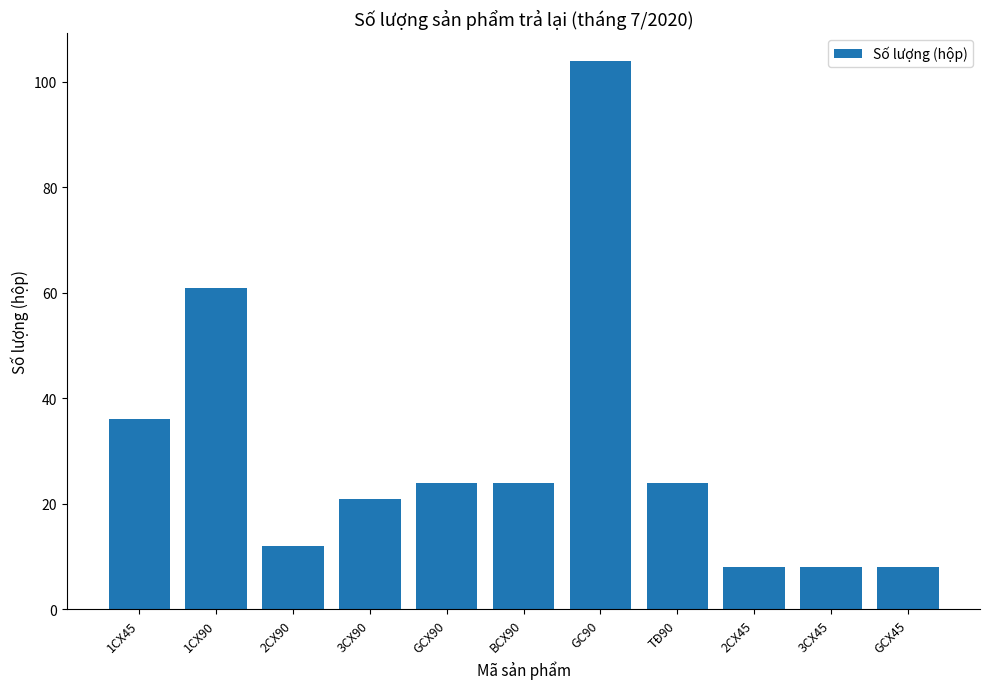

What is the minimum value shown in the chart?

8